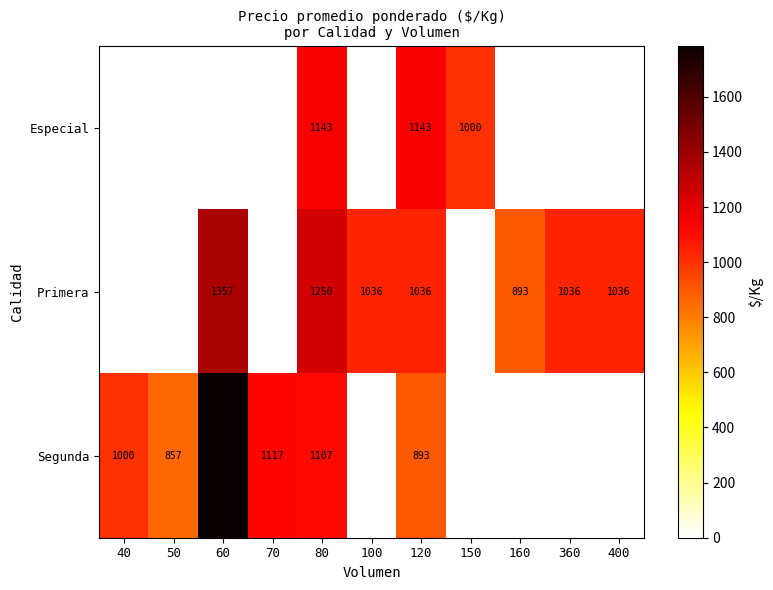

True or false: Segunda has a value of 2526 at 60.

False